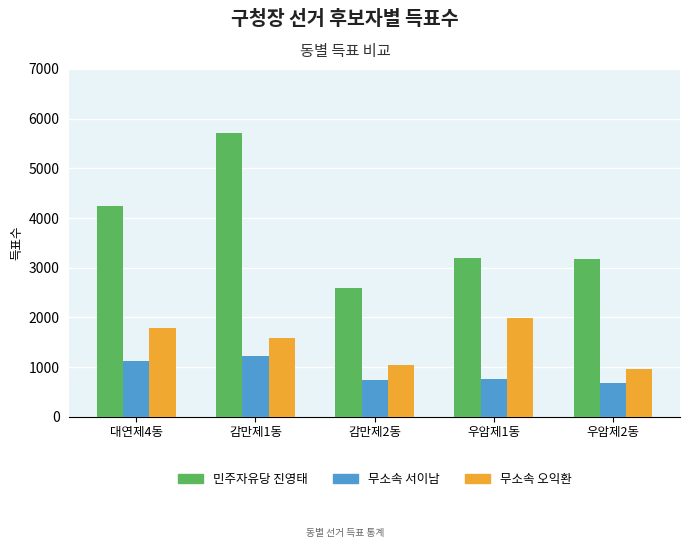

Which category has the highest value in the 무소속 오익환 series?

우암제1동